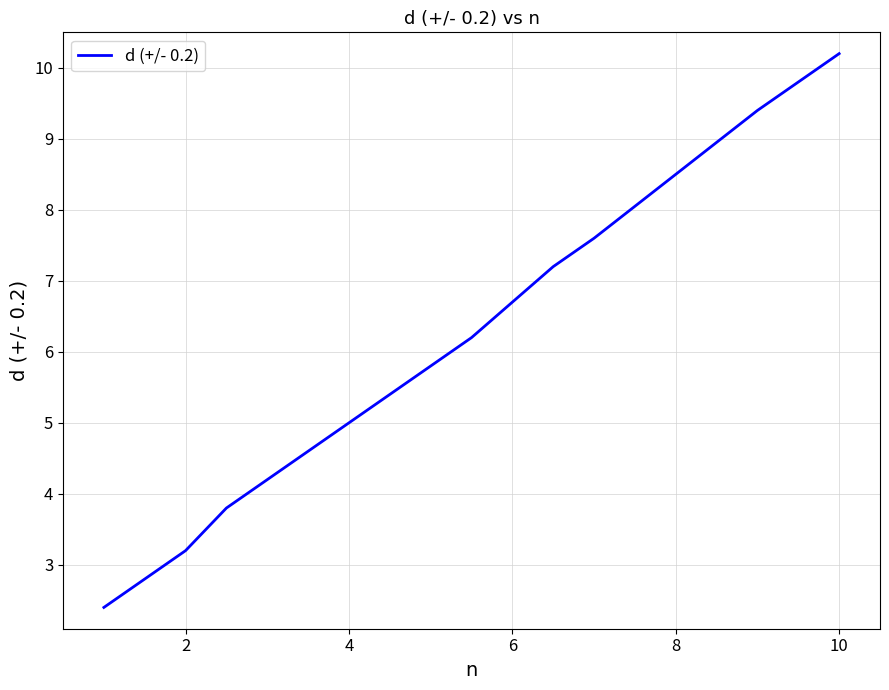

What is the maximum value shown in the chart?

10.2